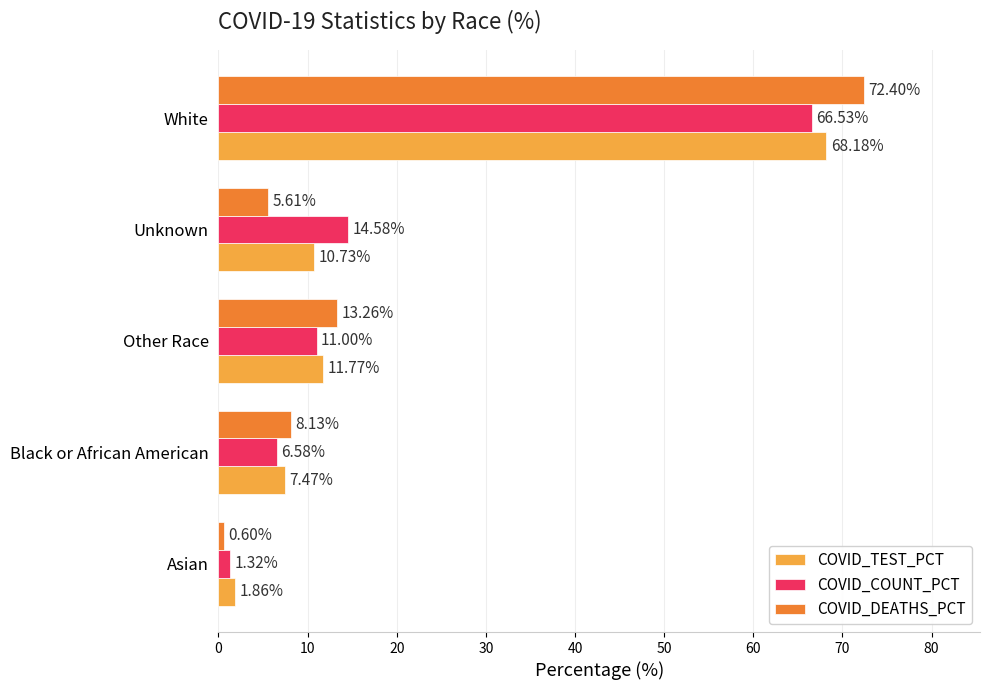

At which category is the sum across all series the highest?

White